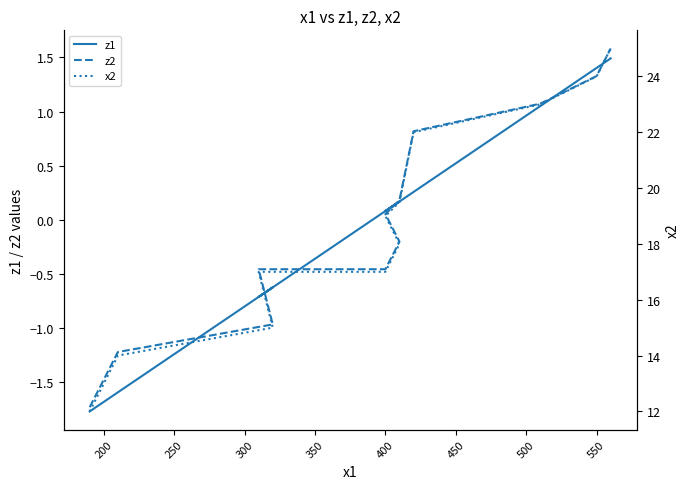

Is the value of x2 at 400 greater than the value of z2 at 200?

Yes